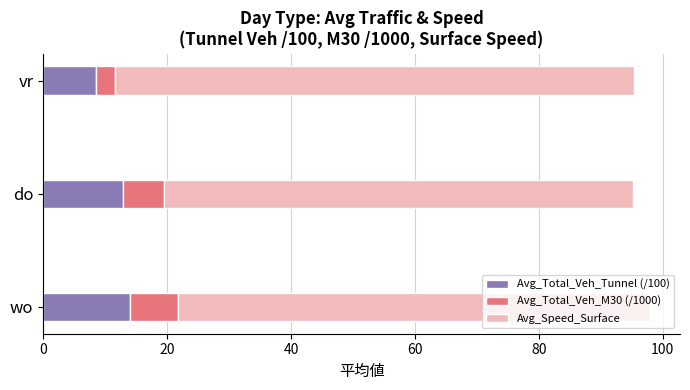

Is it true that Avg_Total_Veh_Tunnel (/100) equals 21.8 at wo?

False